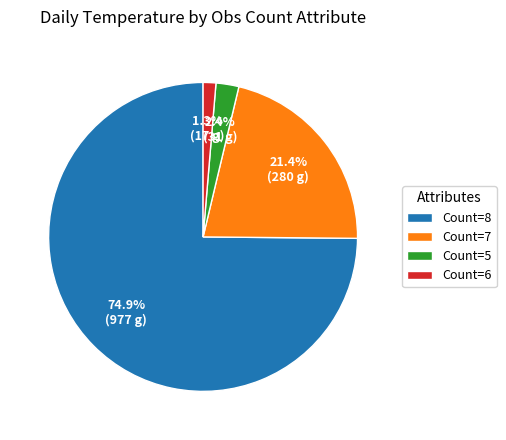

Which category has the smallest portion of the pie?

Count=6